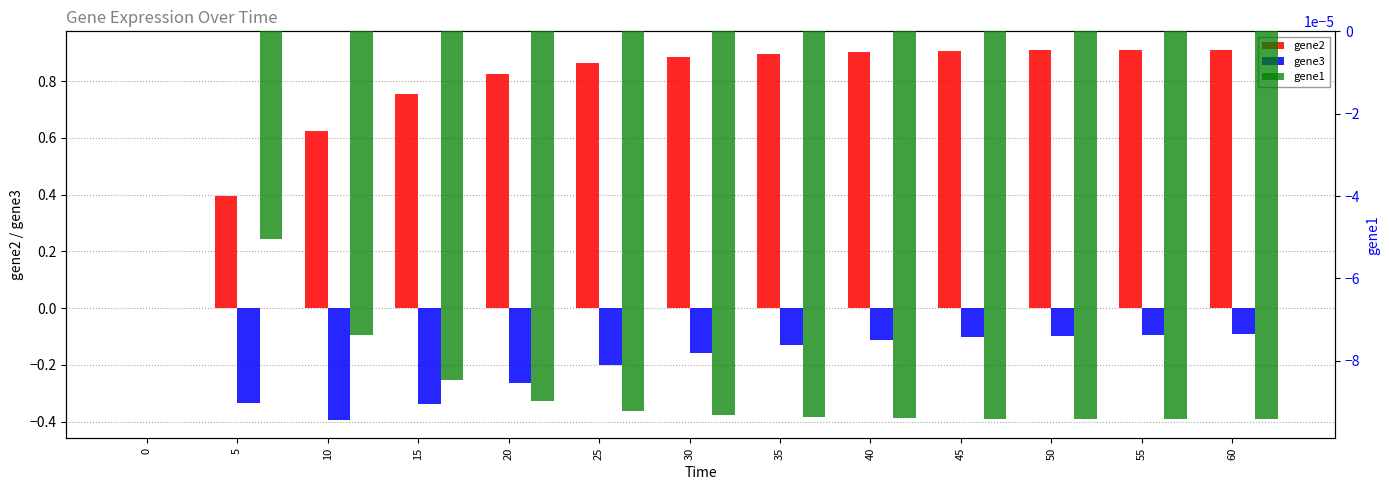

Which series has the largest total across all categories?

gene2